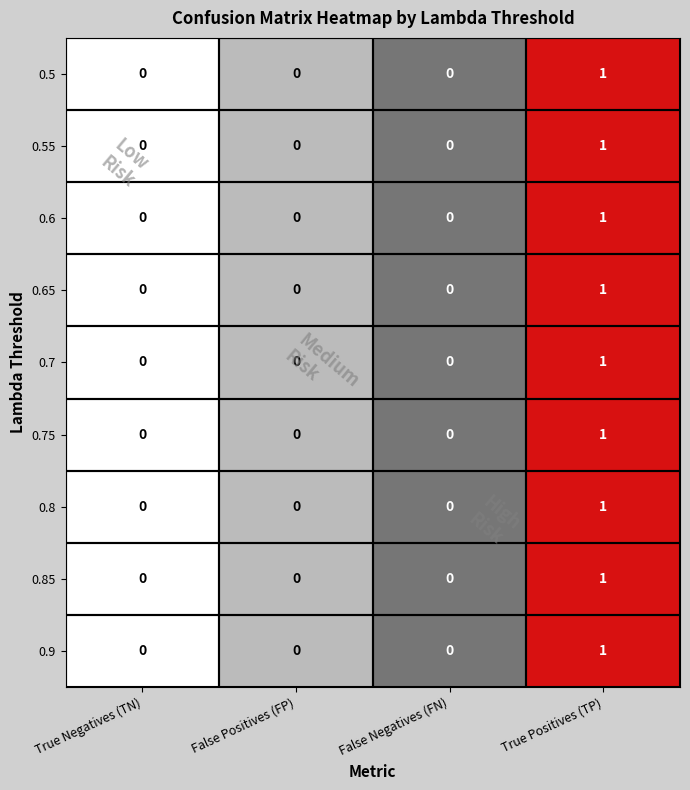

How many distinct data groups are displayed?

9